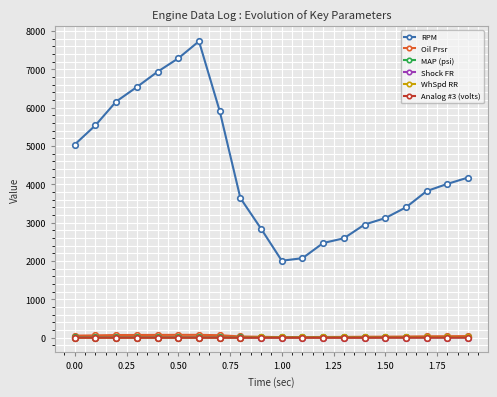

What is the value of the RPM point at the 9th from the left?

3641.0